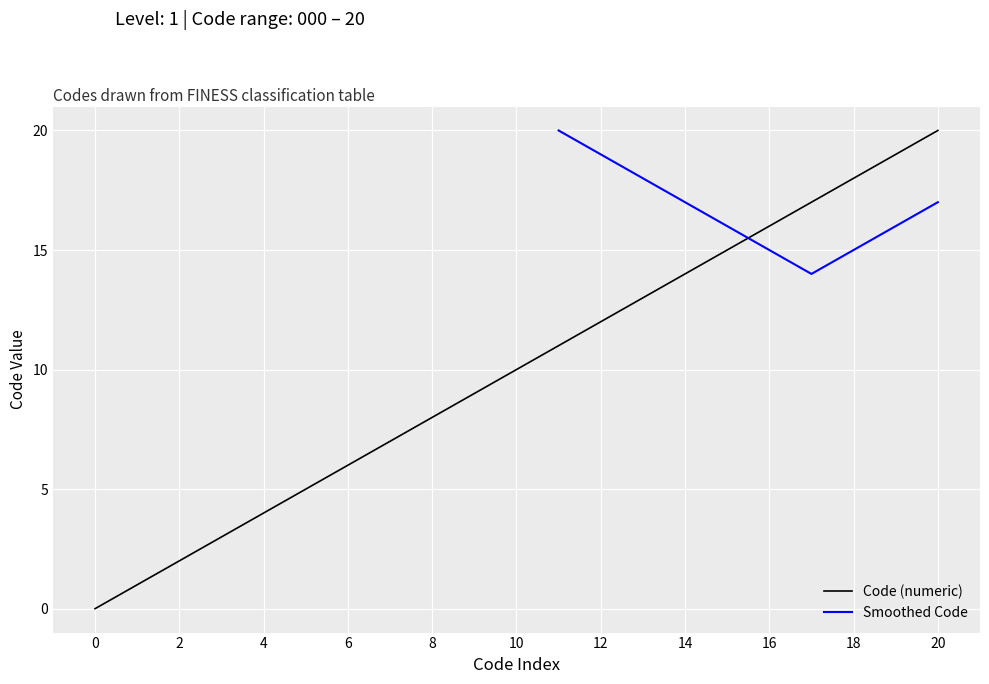

What is the greatest value displayed?

20